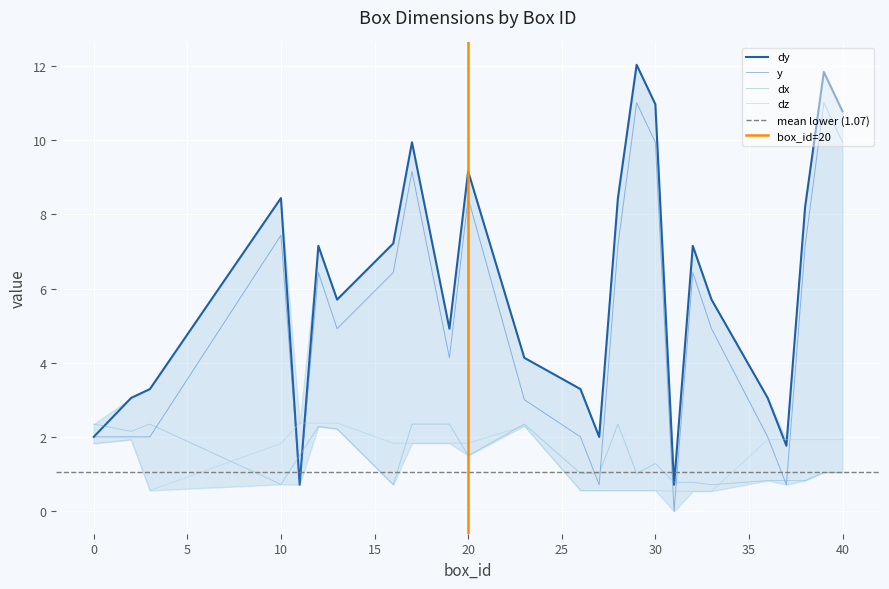

How many data points in y are less than 4?

10